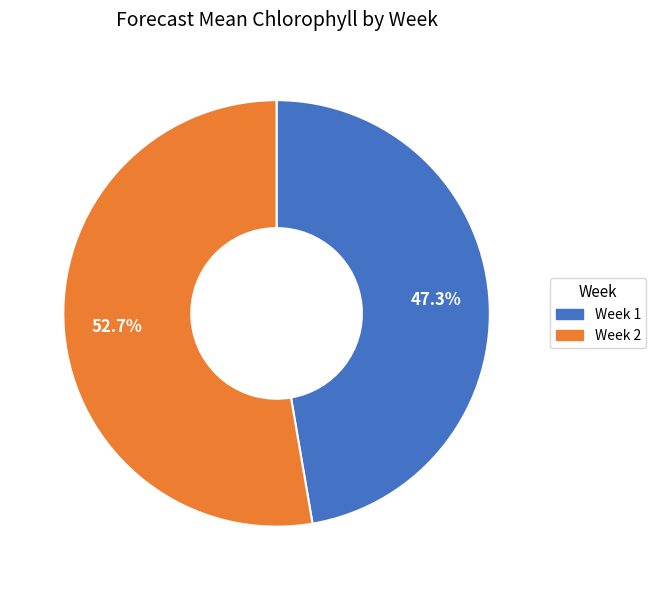

Which category accounts for the majority?

Week 2